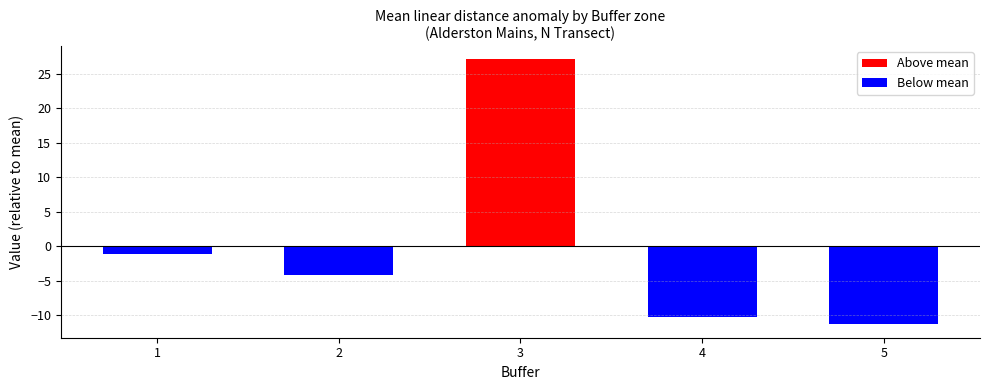

Rank the categories by value from lowest to highest.

5, 4, 2, 1, 3